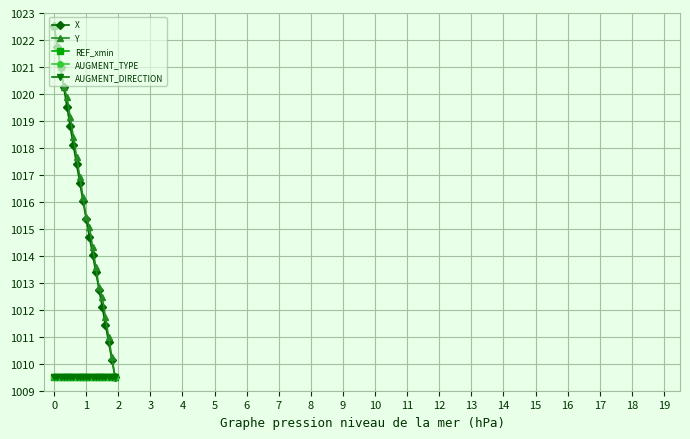

Does the chart have visible grid lines?

Yes